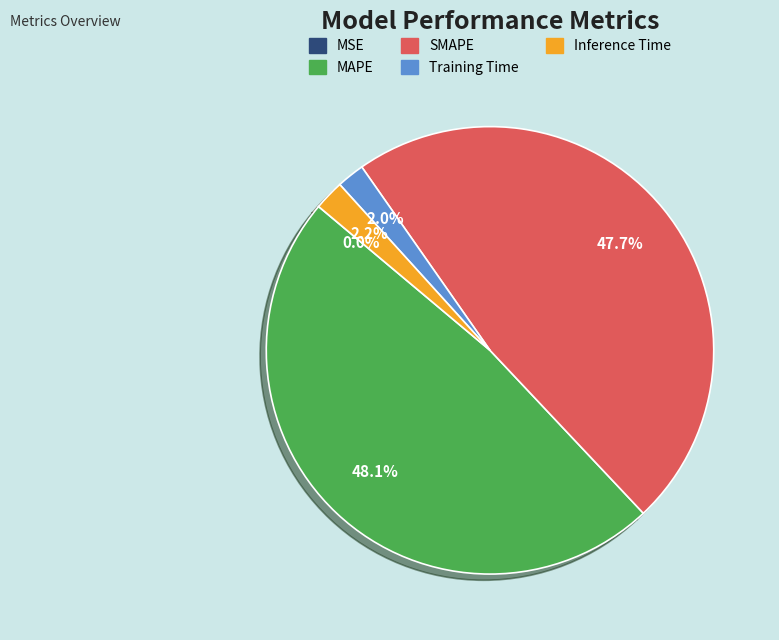

Does MAPE represent more than half of the total?

No